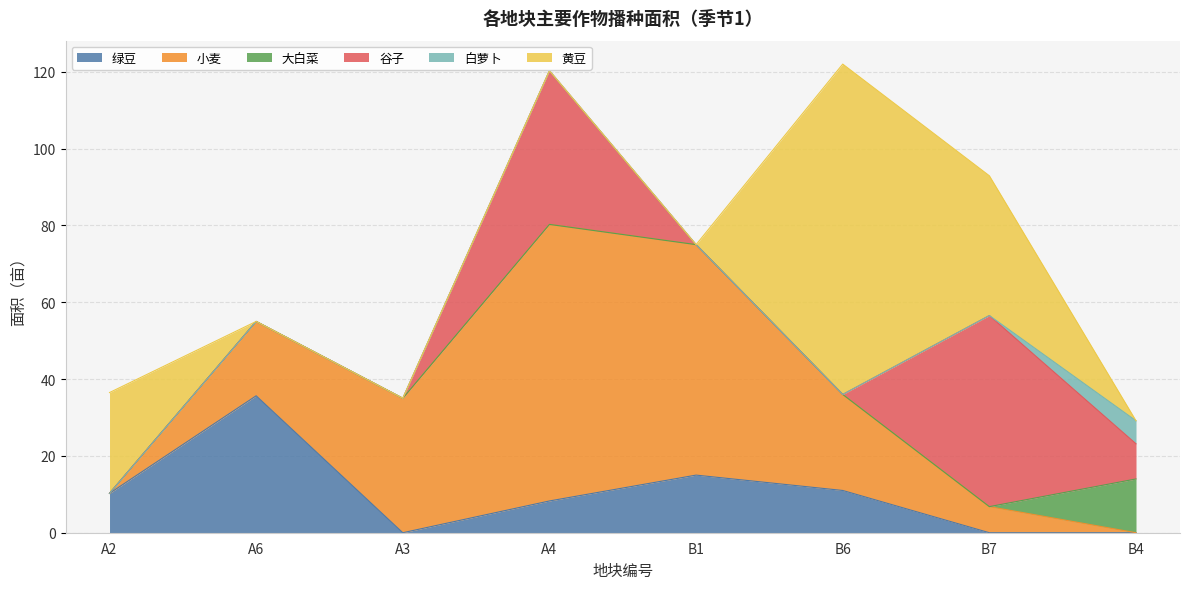

Which category has the lowest value across all series?

A3